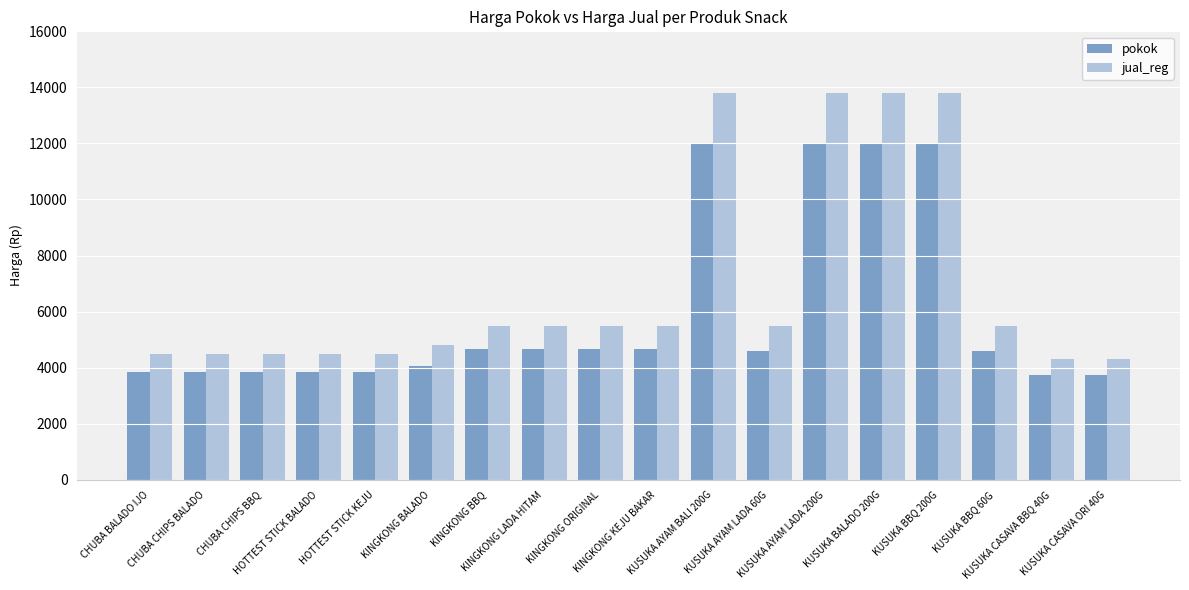

True or false: jual_reg has a value of 13800 at KUSUKA BBQ 200G.

True